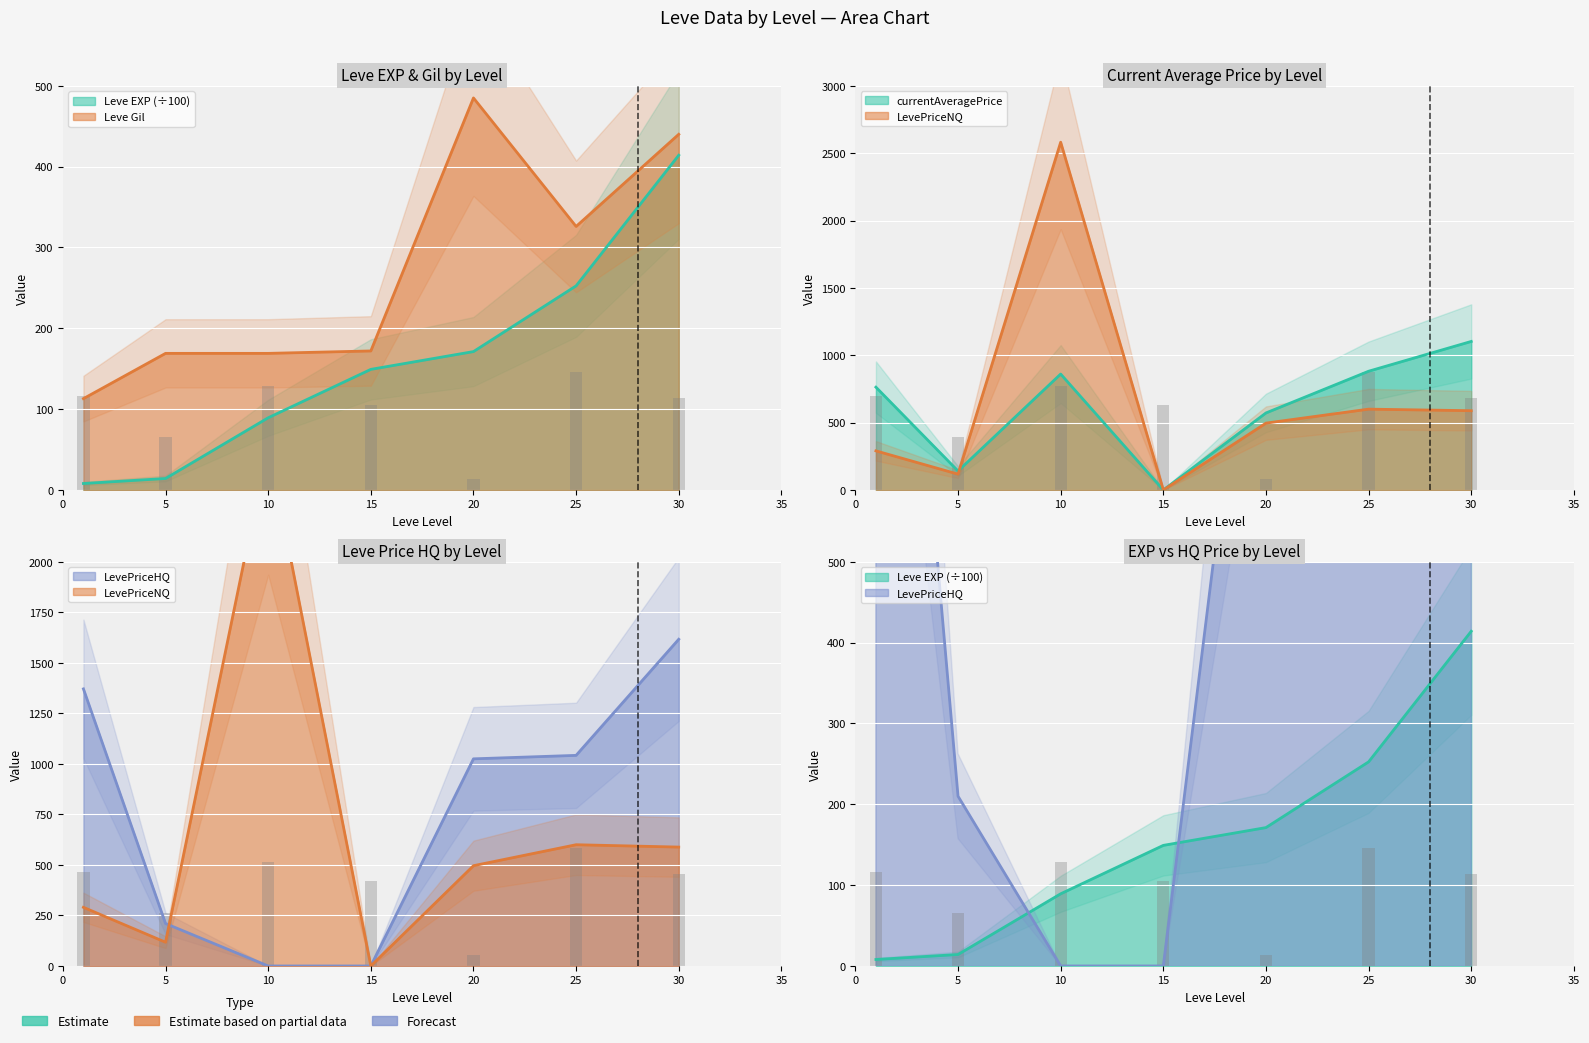

What is the sum of the LevePriceNQ values at 5 and 1?

407.7